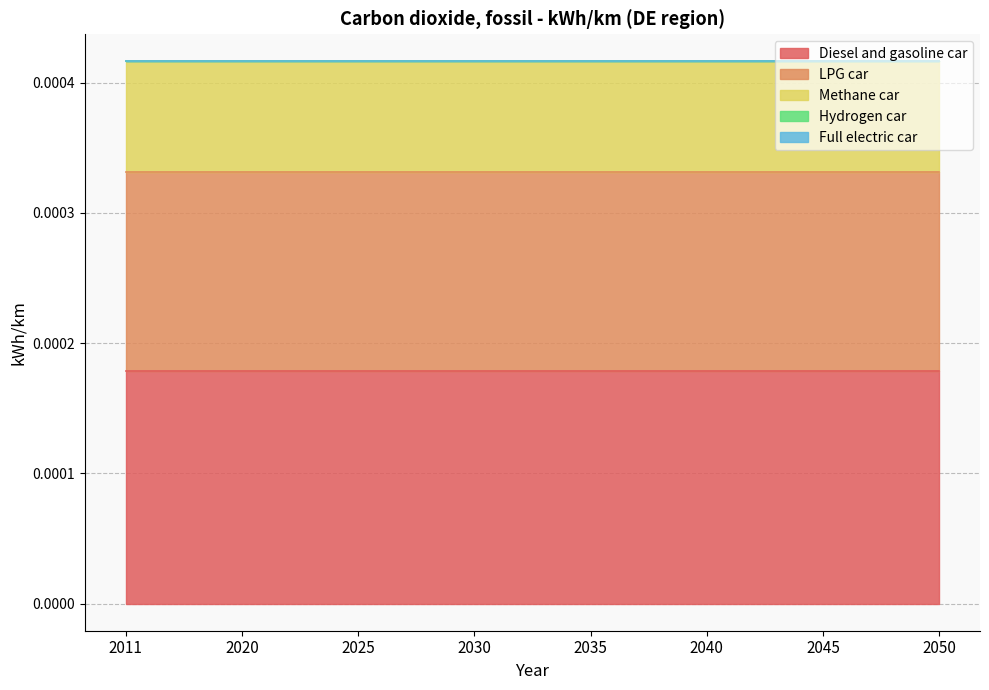

At how many categories does at least one series exceed 0?

8